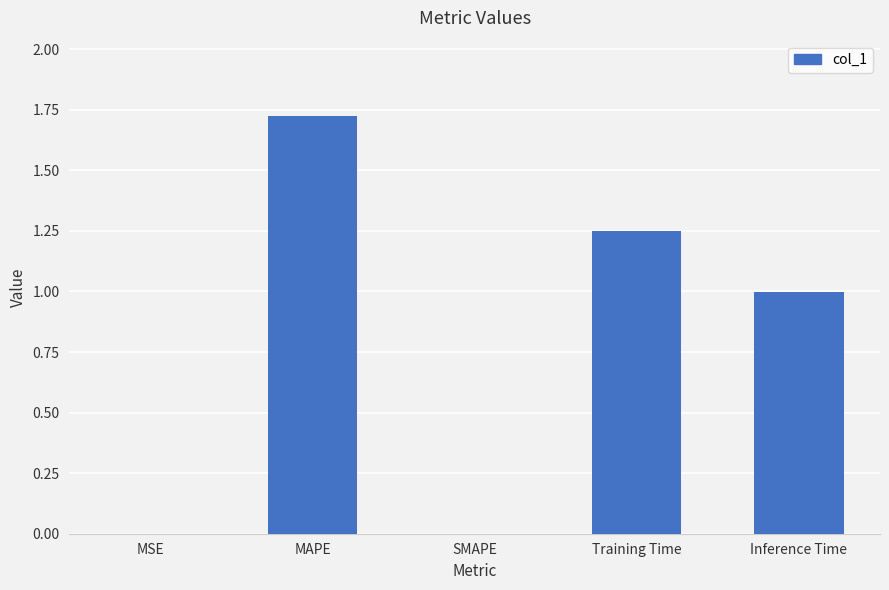

The value at Training Time is 2.1. True or false?

False